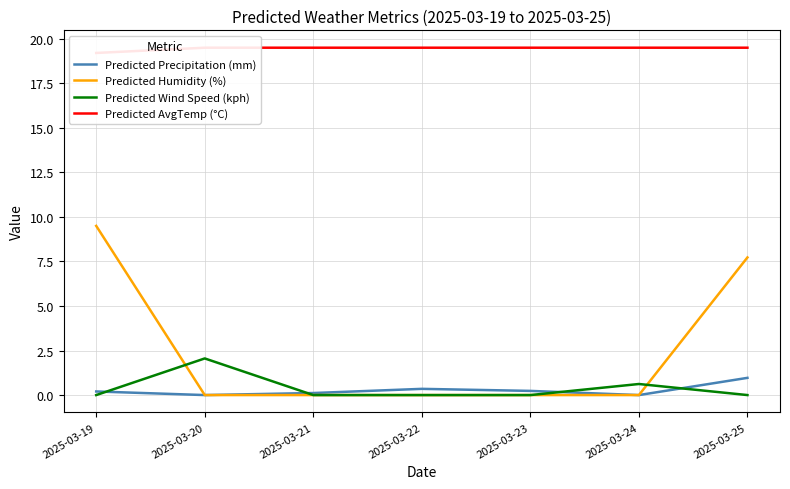

Reading left to right, what are all the values shown in this chart?

Predicted Precipitation (mm): 2025-03-19=0.2	2025-03-20=0.0	2025-03-21=0.1	2025-03-22=0.3	2025-03-23=0.2	2025-03-24=0.0	2025-03-25=1.0
Predicted Humidity (%): 2025-03-19=9.5	2025-03-20=0.0	2025-03-21=0.0	2025-03-22=0.0	2025-03-23=0.0	2025-03-24=0.0	2025-03-25=7.7
Predicted Wind Speed (kph): 2025-03-19=0.0	2025-03-20=2.1	2025-03-21=0.0	2025-03-22=0.0	2025-03-23=0.0	2025-03-24=0.6	2025-03-25=0.0
Predicted AvgTemp (°C): 2025-03-19=19.2	2025-03-20=19.5	2025-03-21=19.5	2025-03-22=19.5	2025-03-23=19.5	2025-03-24=19.5	2025-03-25=19.5